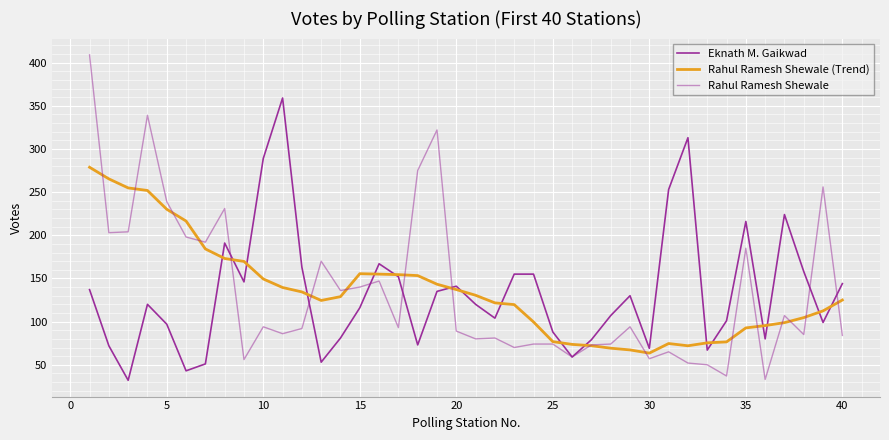

In Rahul Ramesh Shewale, how many points are higher than both neighbors (excluding endpoints)?

12